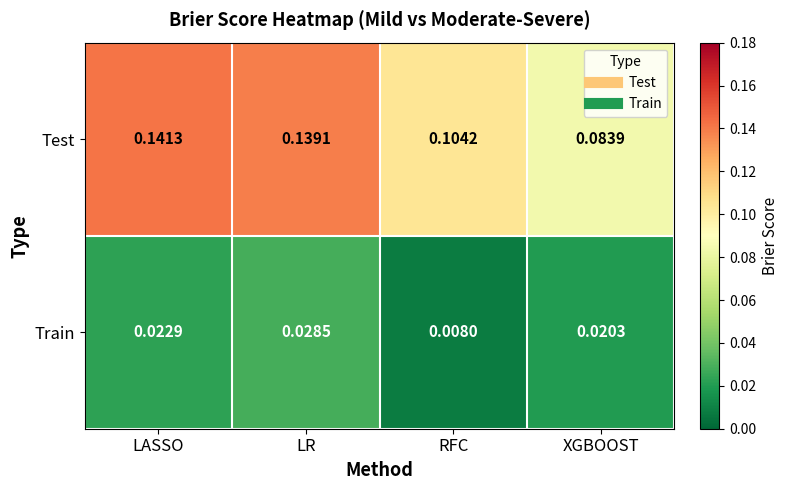

Which category has the lowest value in the Test series?

XGBOOST